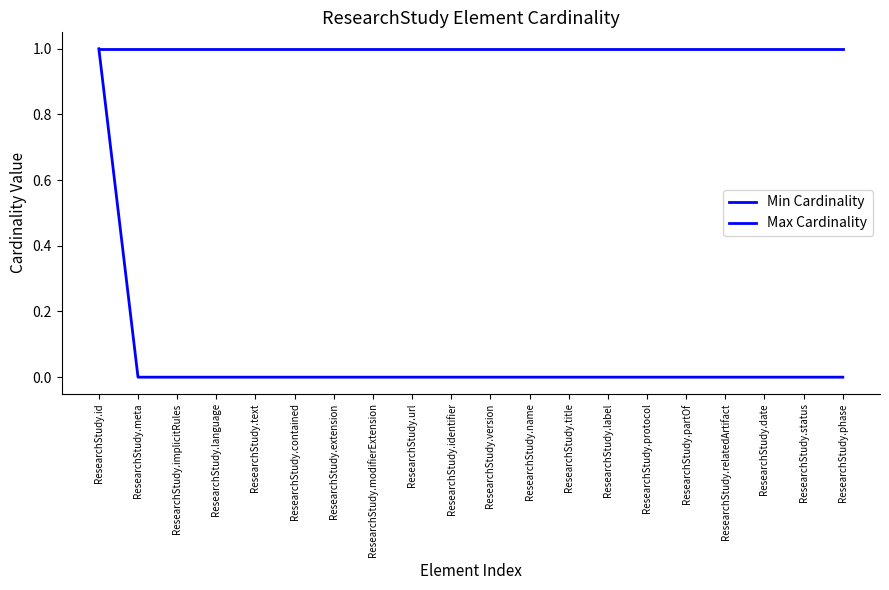

Which series changed the most between ResearchStudy.extension and ResearchStudy.partOf?

Min Cardinality